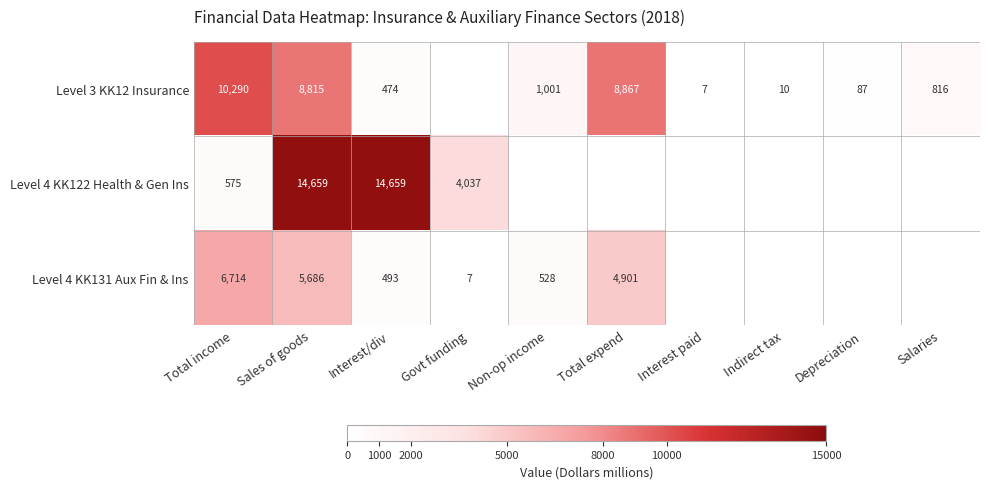

How many series are shown in this chart?

3